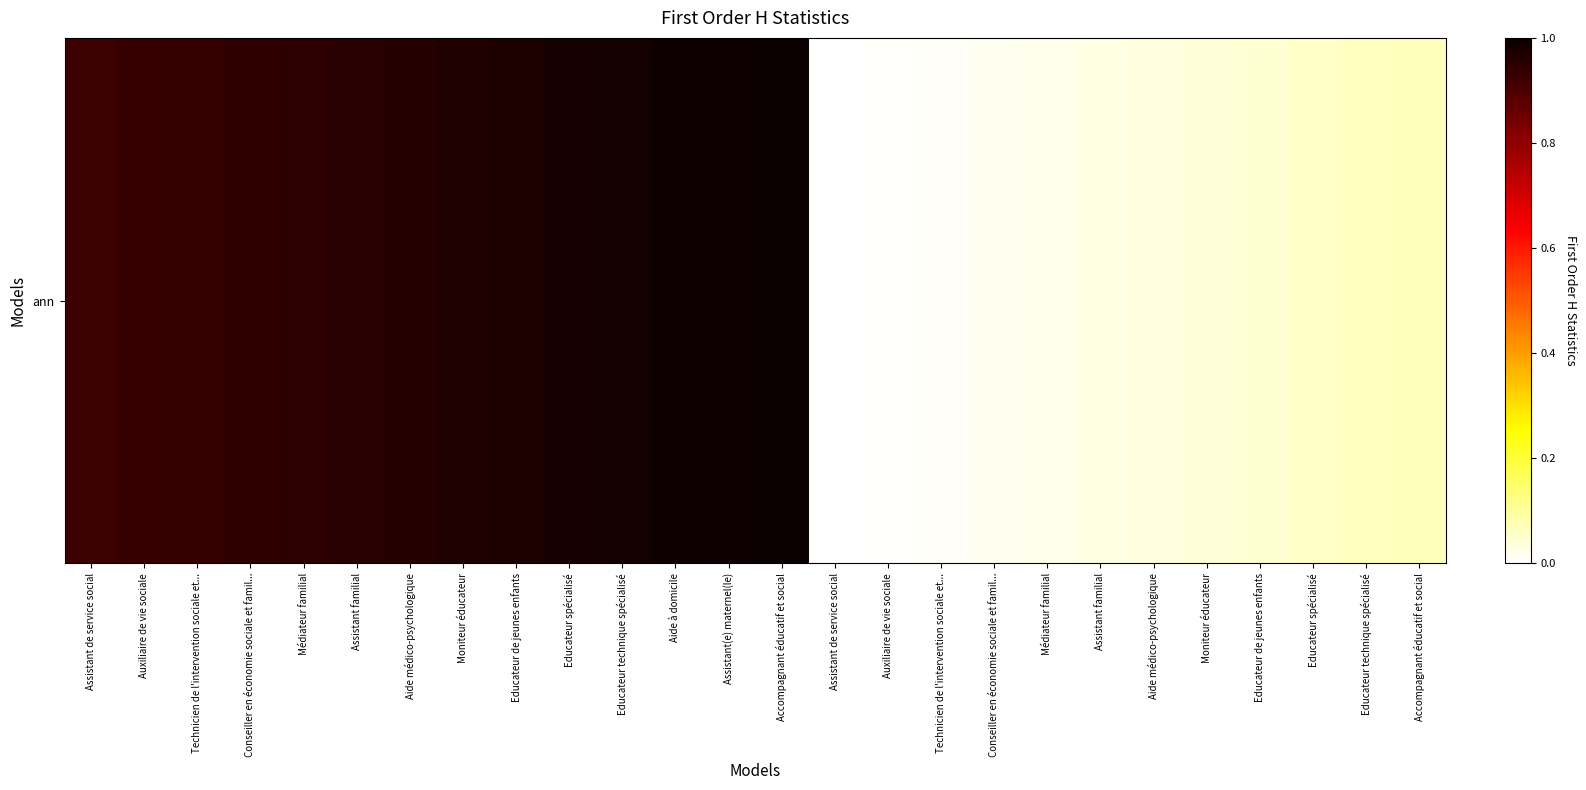

Count the number of data series in this chart.

1